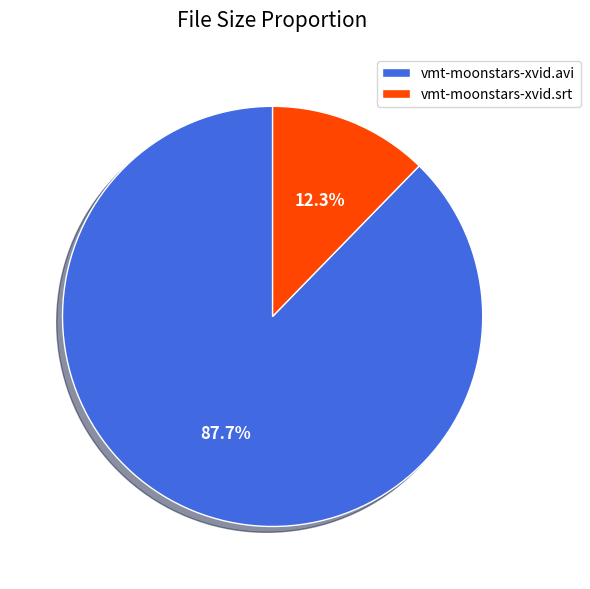

How many slices are in this pie chart?

2